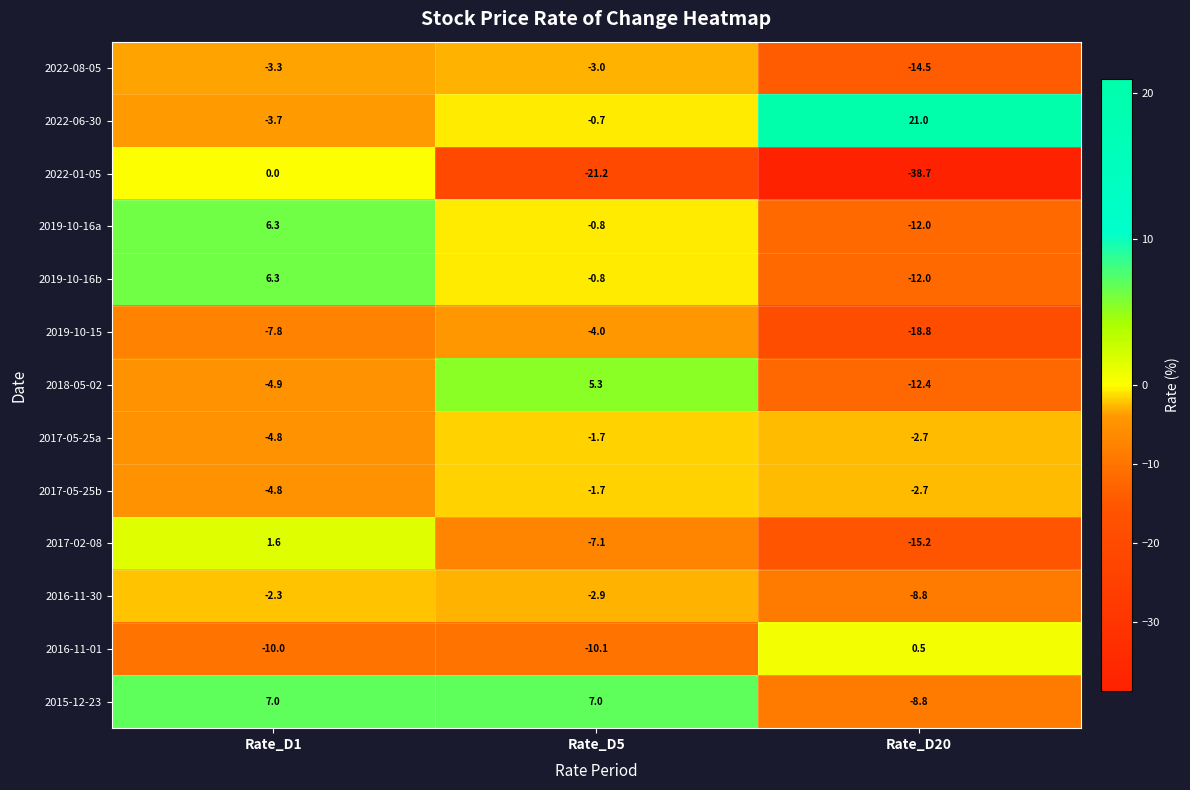

At which category does the chart reach its minimum across all series?

Rate_D20